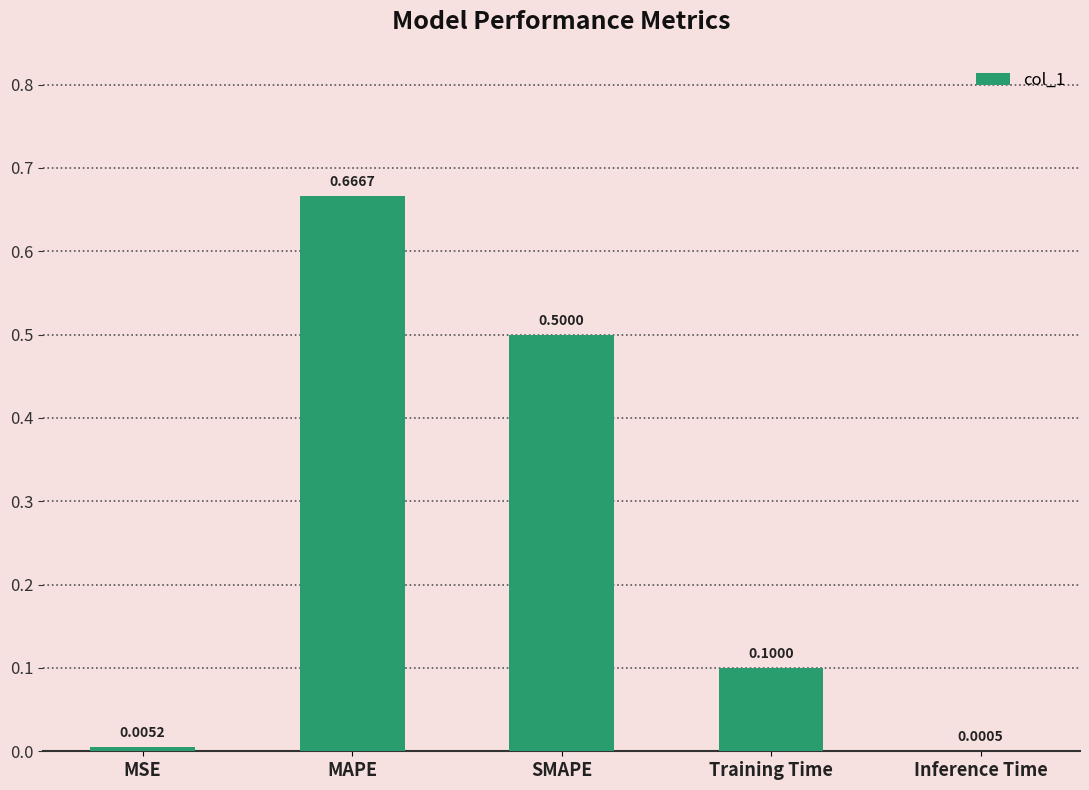

Which category has the highest value across all series?

MAPE